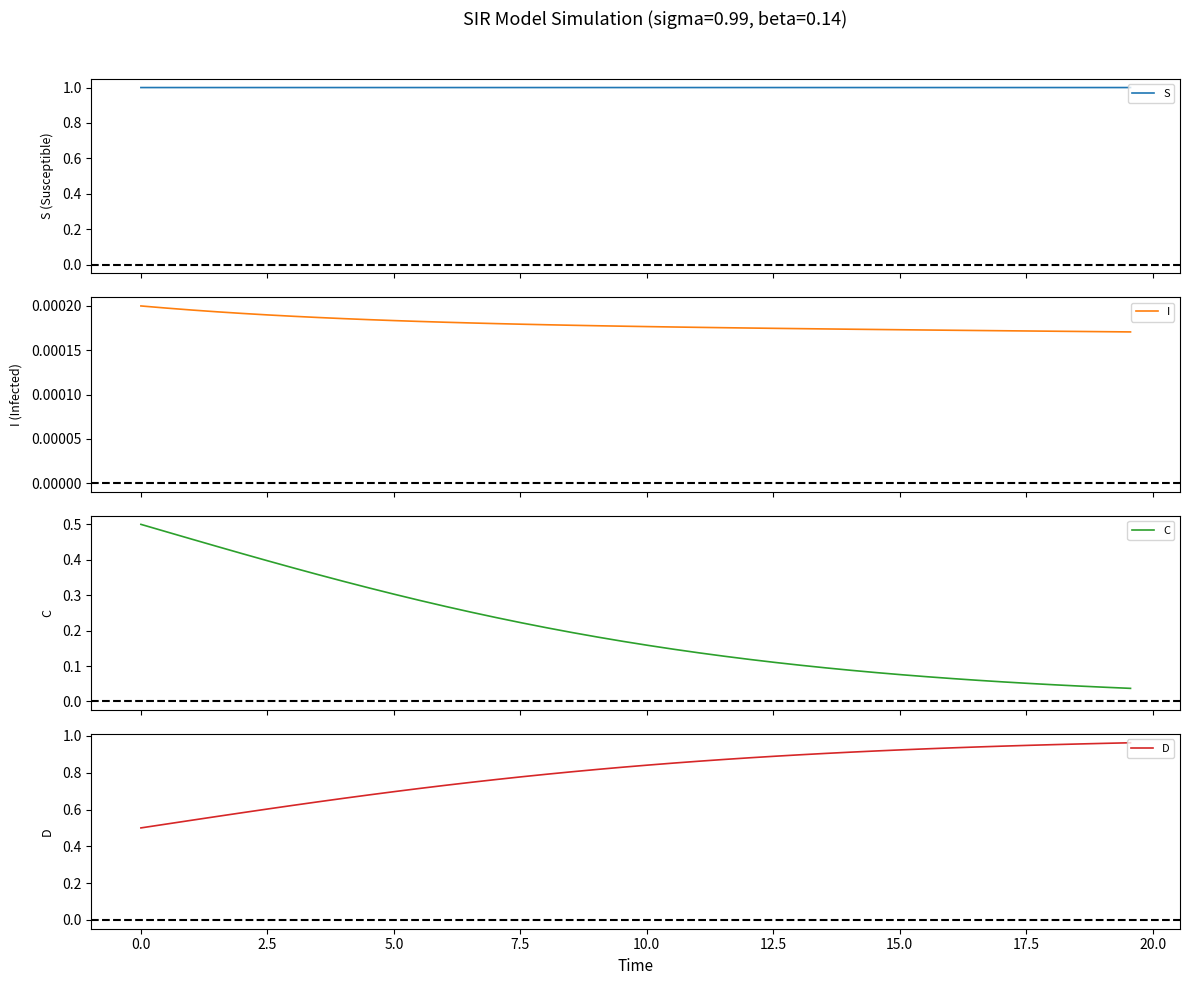

What is the average value of the D series?

0.8